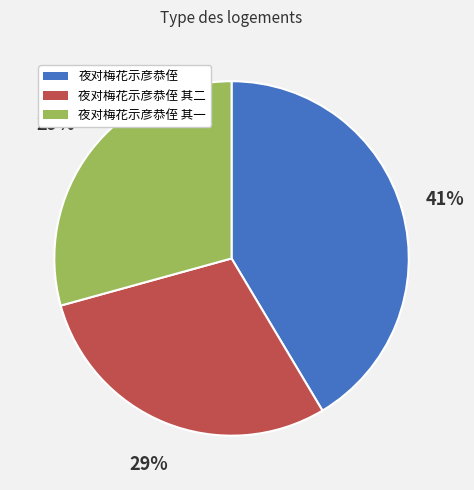

Does any single category account for the majority?

No